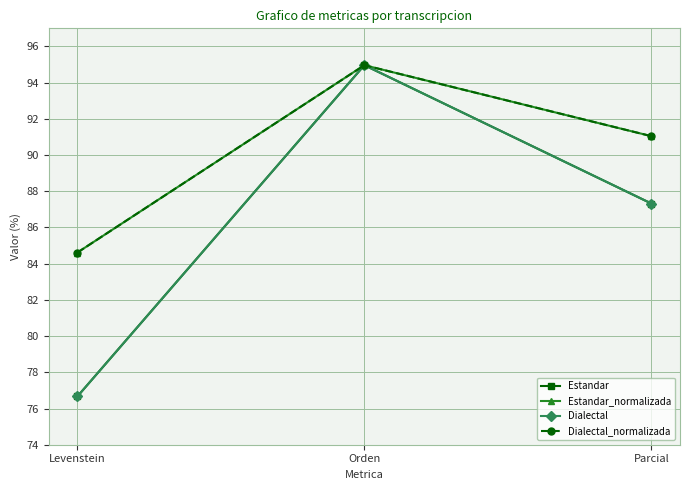

What are all the series names shown in the legend?

Estandar, Estandar_normalizada, Dialectal, Dialectal_normalizada